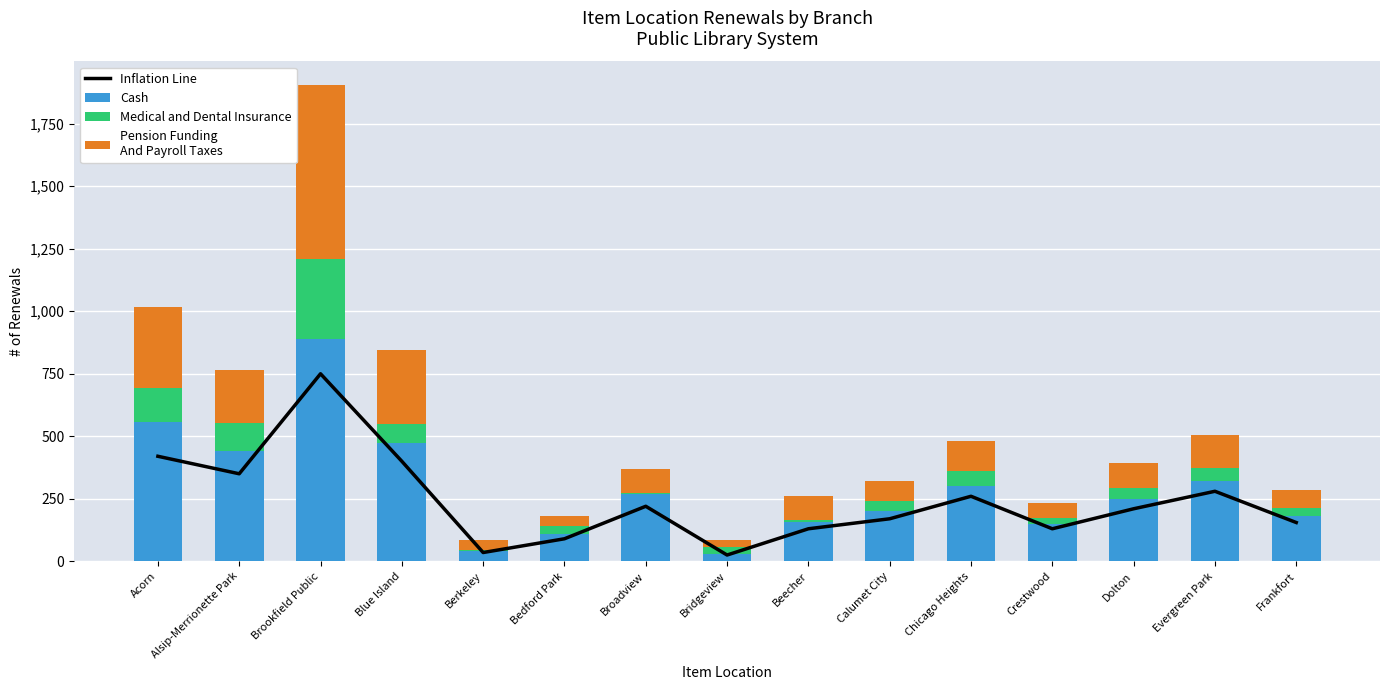

Is it true that Cash equals 76 at Berkeley?

False